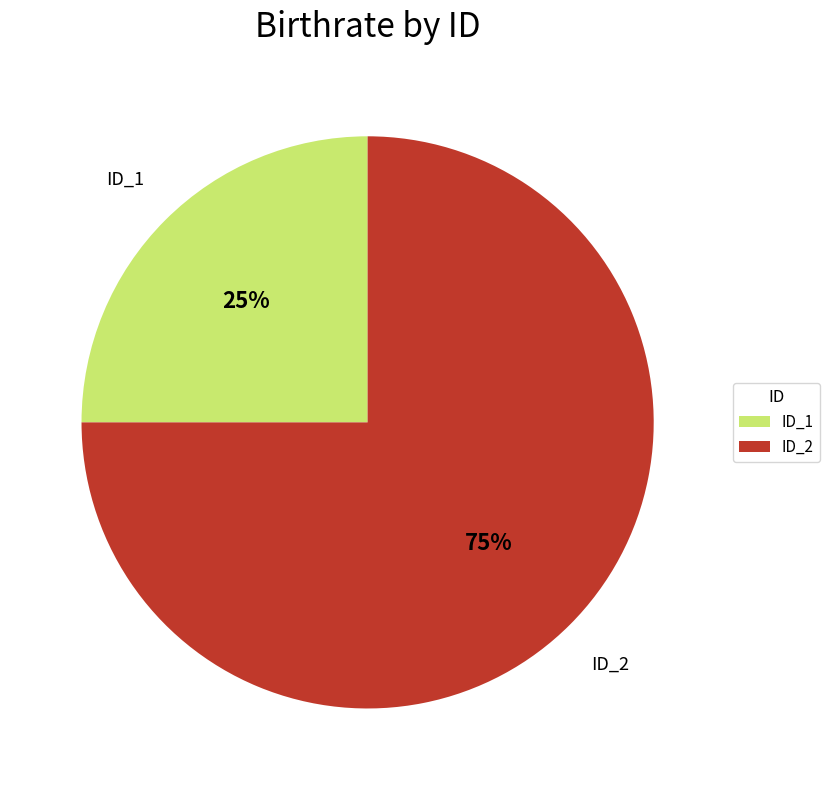

Which category accounts for the majority?

ID_2